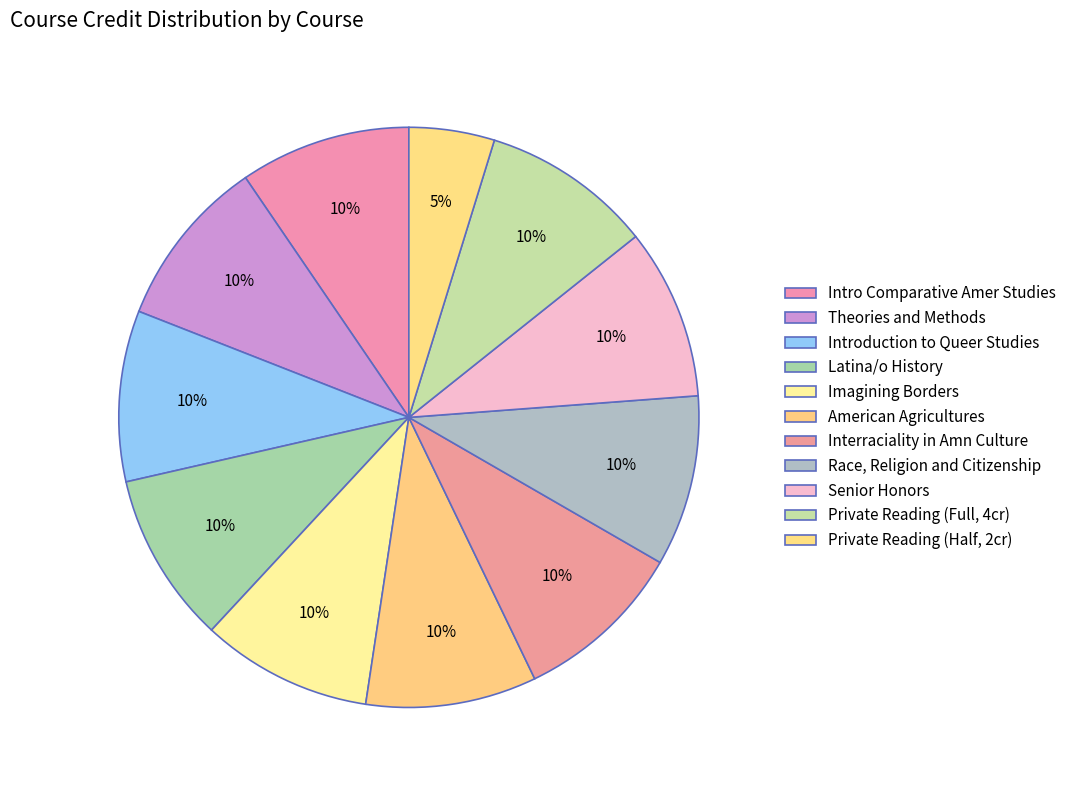

To the nearest percent, what is the combined percentage of Introduction to Queer Studies and Theories and Methods?

19%